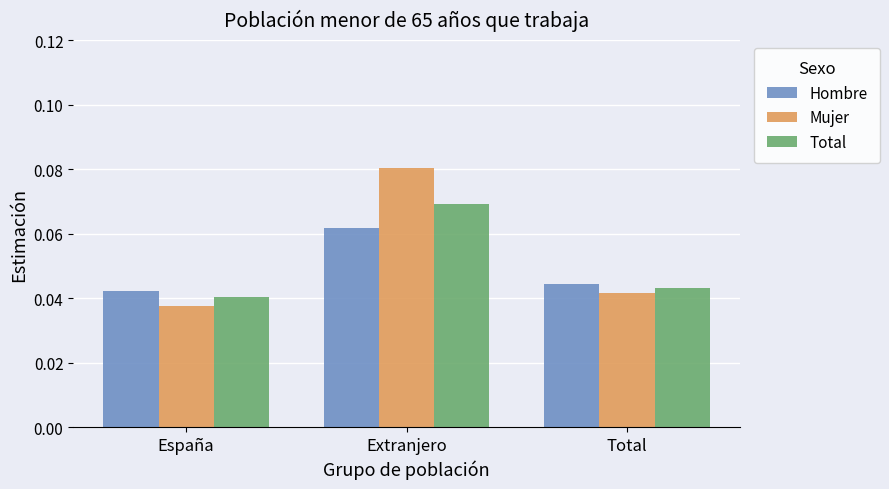

What is the label of the 1st bar from the right?

Total